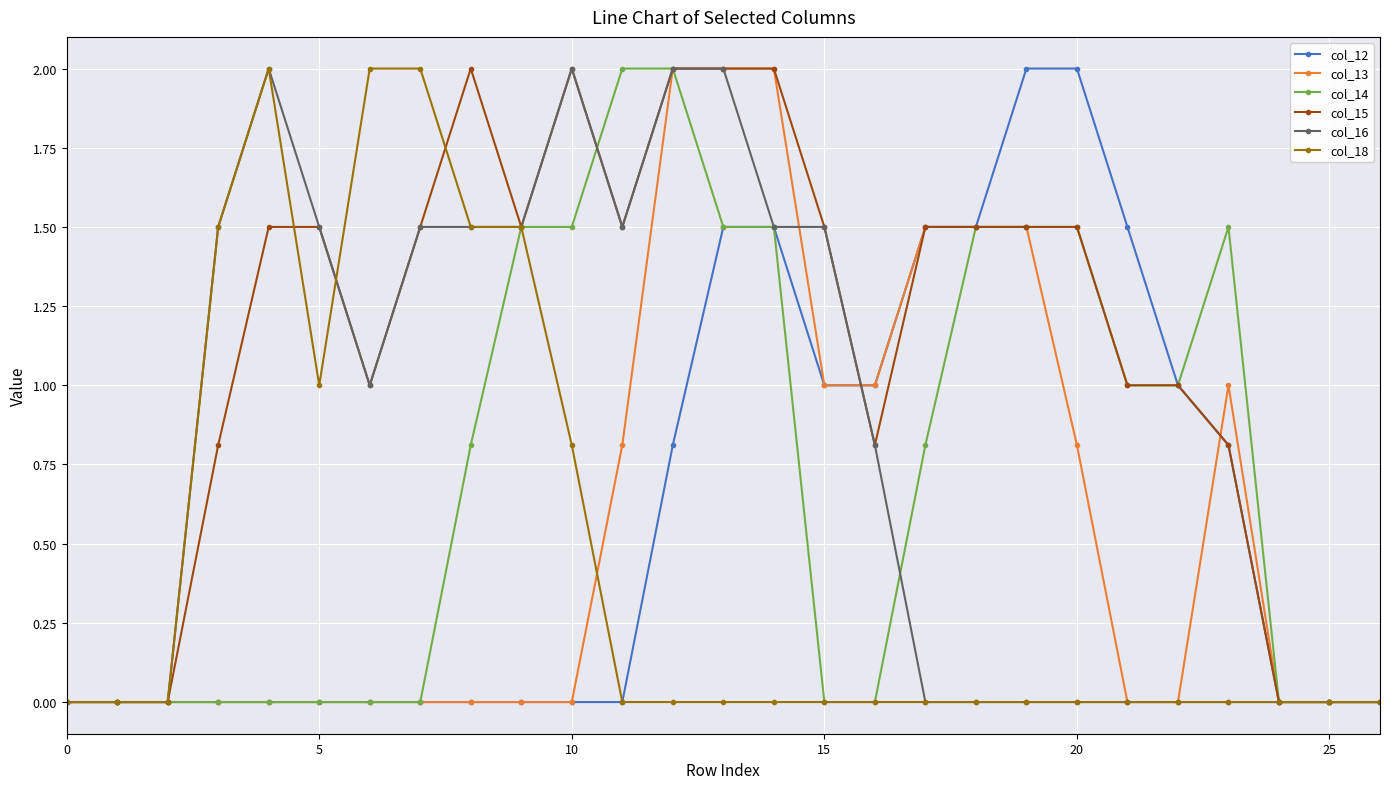

What is the maximum value shown in the chart?

2.0